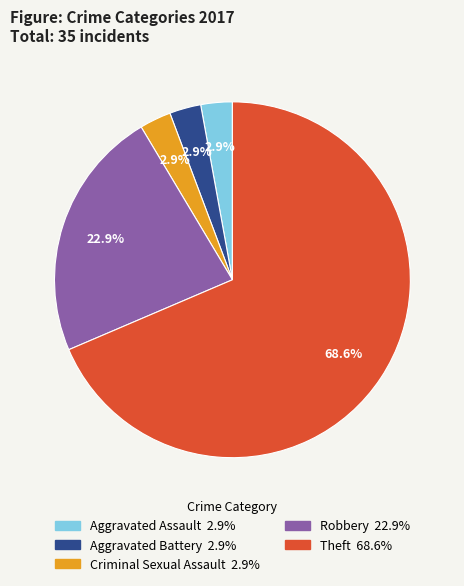

Which has a higher value, Theft or Criminal Sexual Assault?

Theft